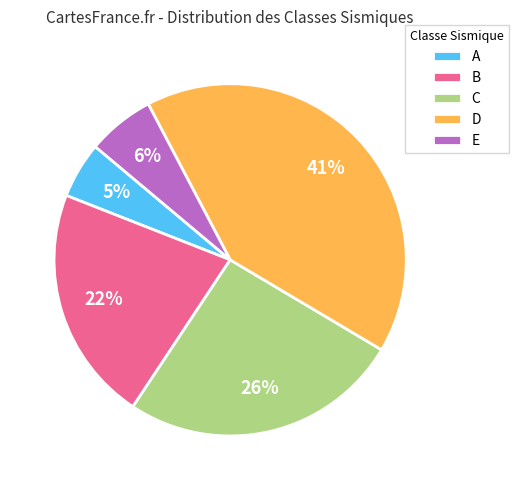

Do D and C together represent more than half of the pie?

Yes